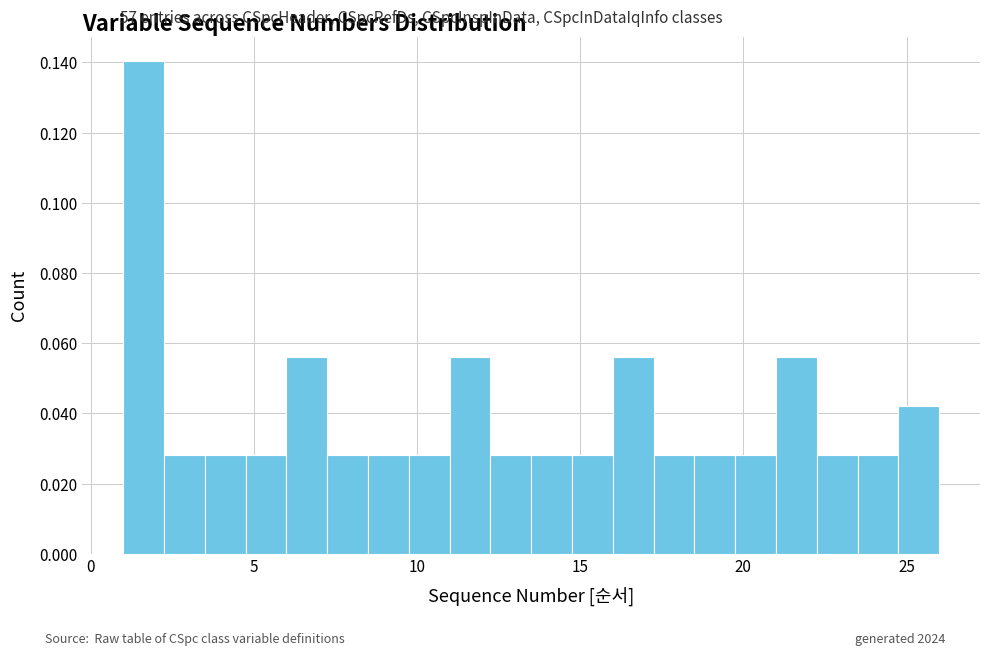

Around what value on the x-axis is the tallest bar? Give the approximate position of its centre, as read against the axis.

1.5